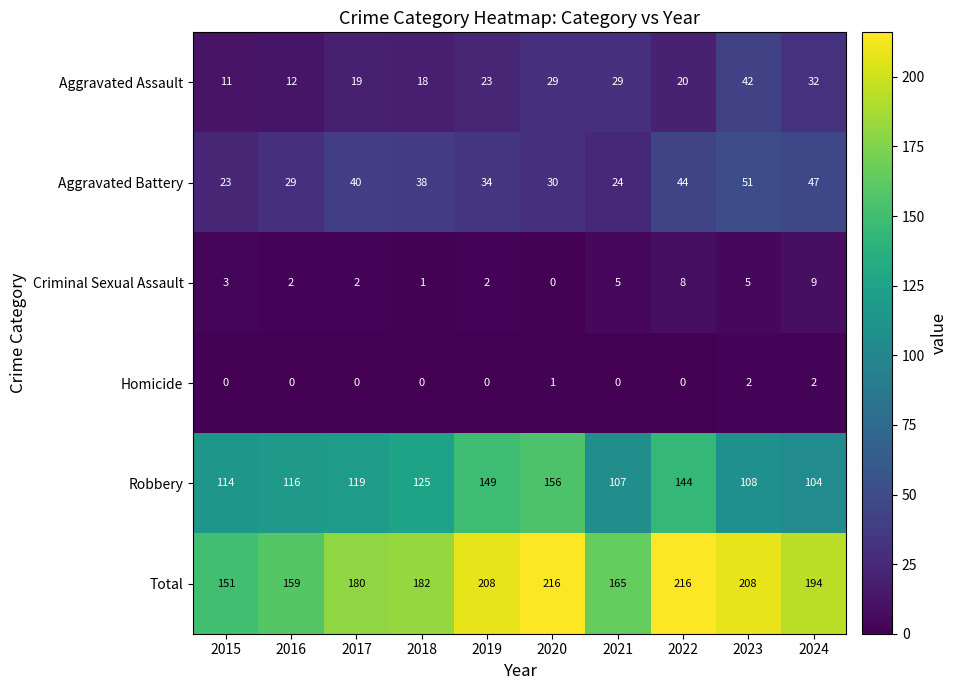

List the series in order of their peak value, lowest first.

Homicide, Criminal Sexual Assault, Aggravated Assault, Aggravated Battery, Robbery, Total